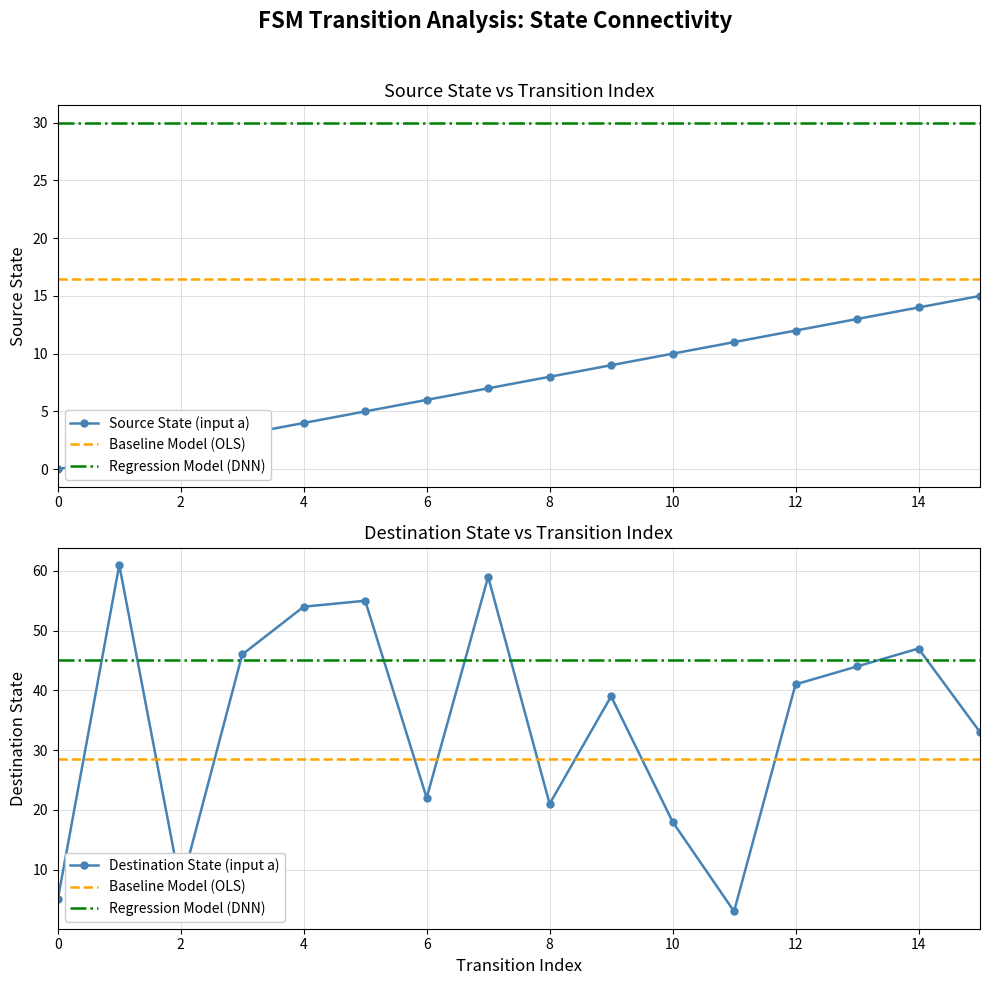

List the series in order of their peak value, highest first.

destination_state, source_state